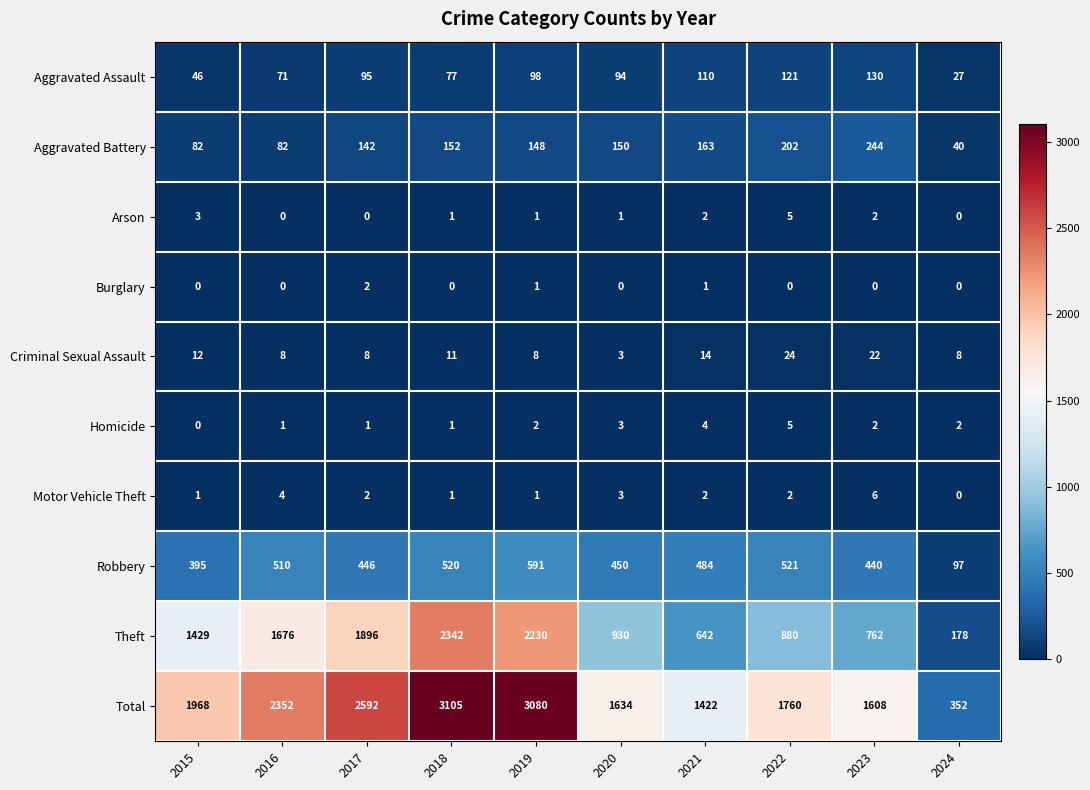

Which label corresponds to the largest value in the chart?

2018